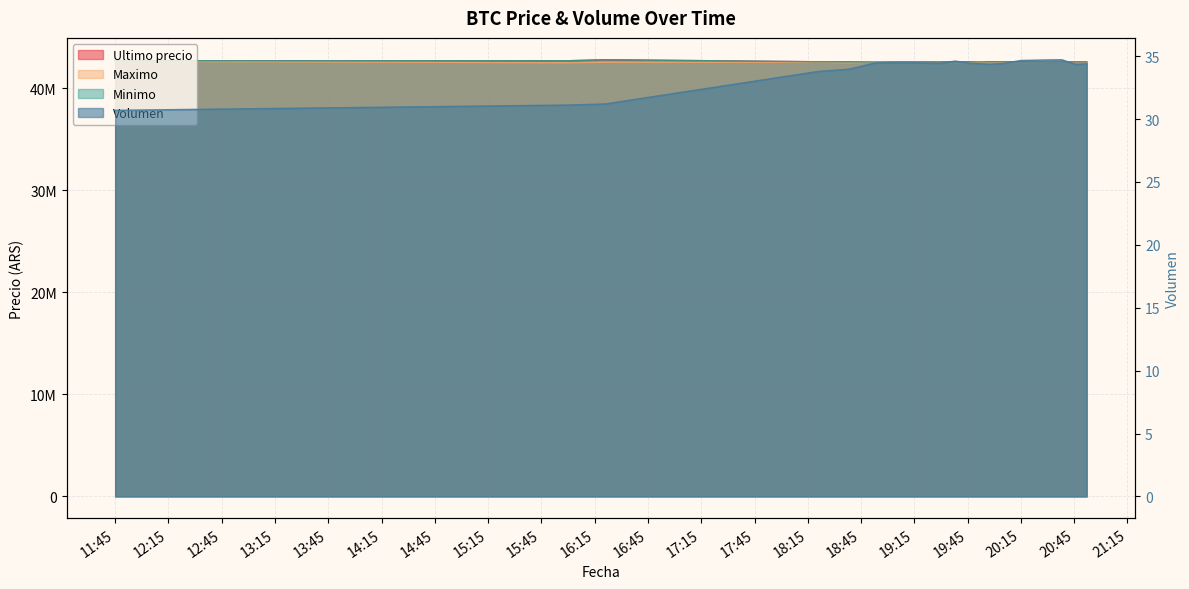

True or false: Minimo and Ultimo precio cross at least once.

False